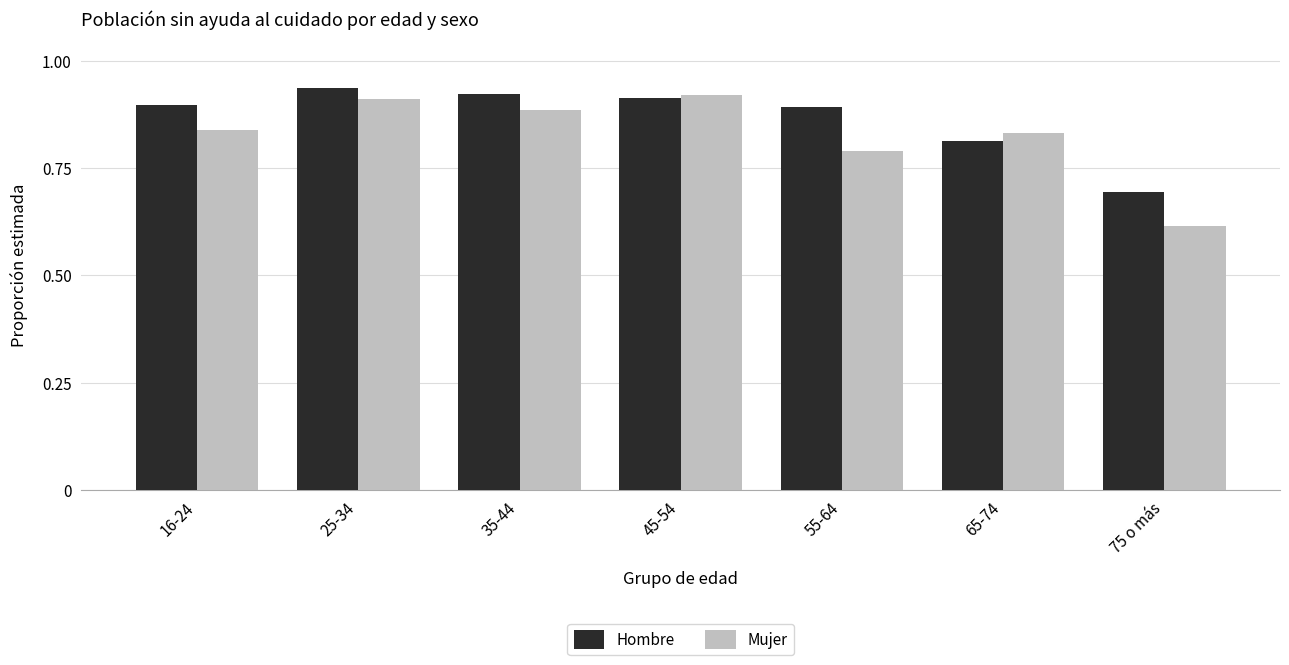

Which series has the largest total across all categories?

Hombre